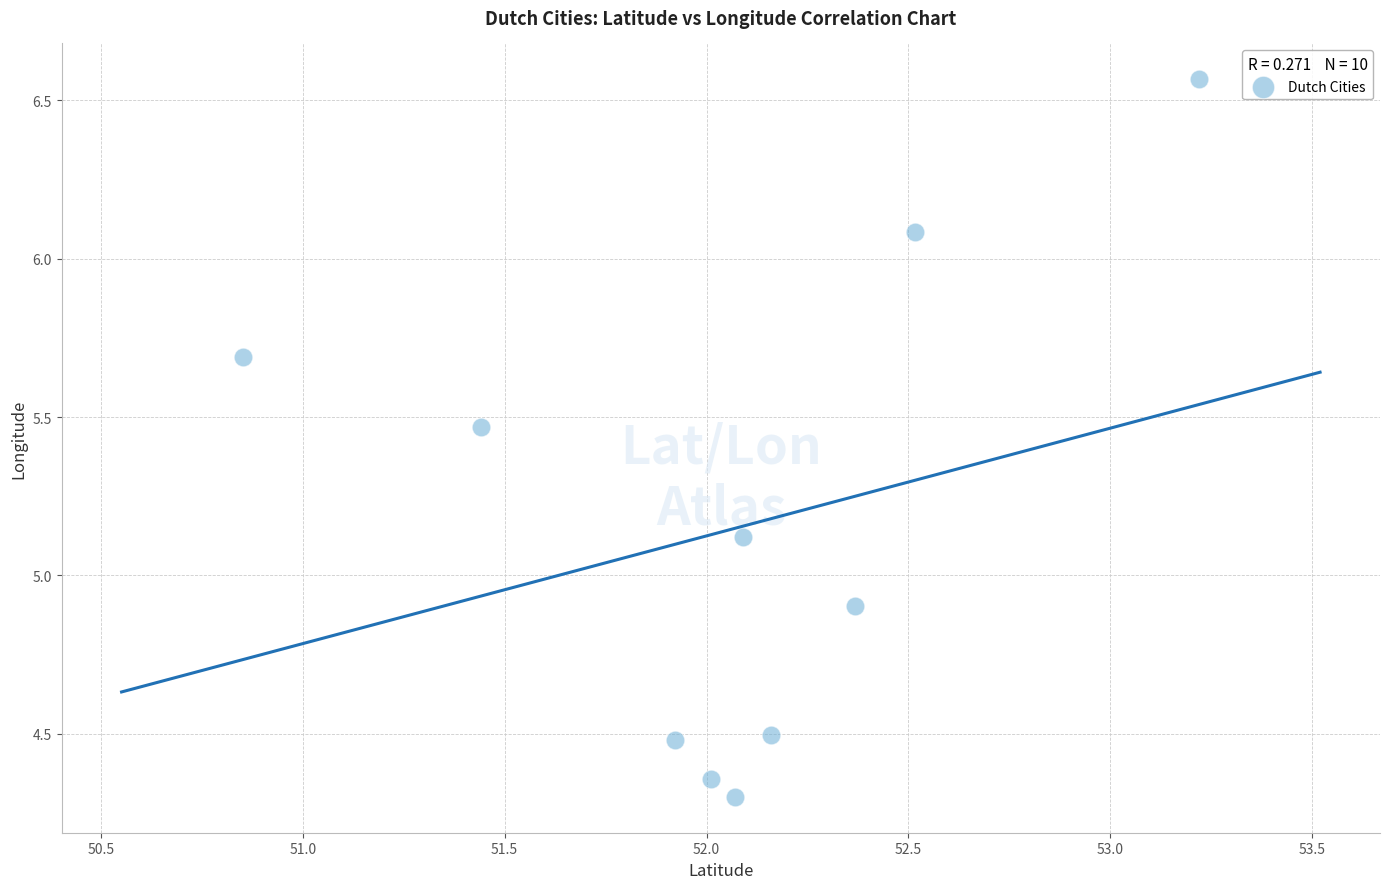

What Y value in the scatter plot is closest to 5?

4.9